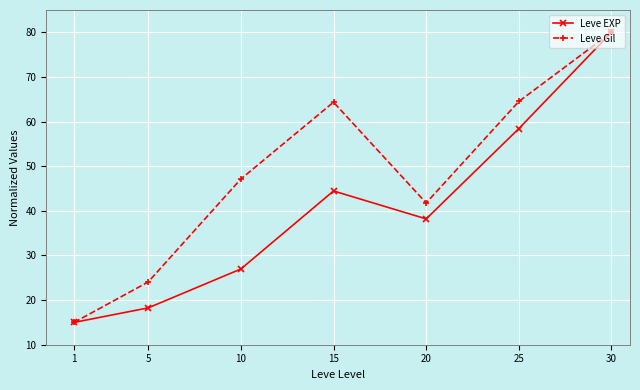

True or false: Leve EXP has more than 0 points higher than both neighbors.

True